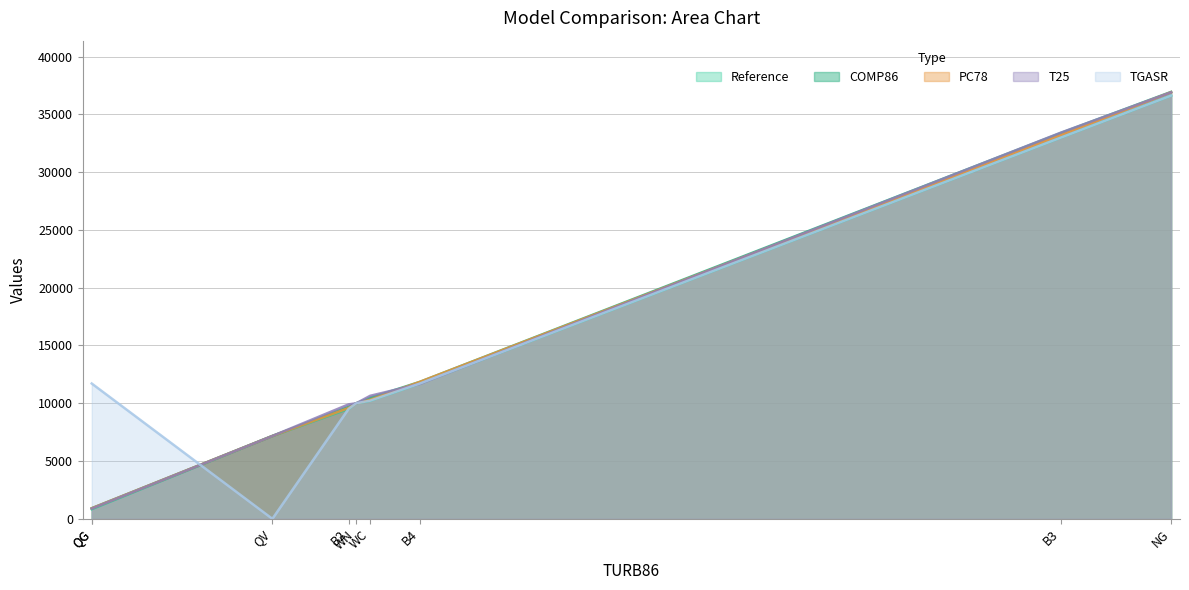

The value of COMP86 at QG is 917.9. True or false?

True